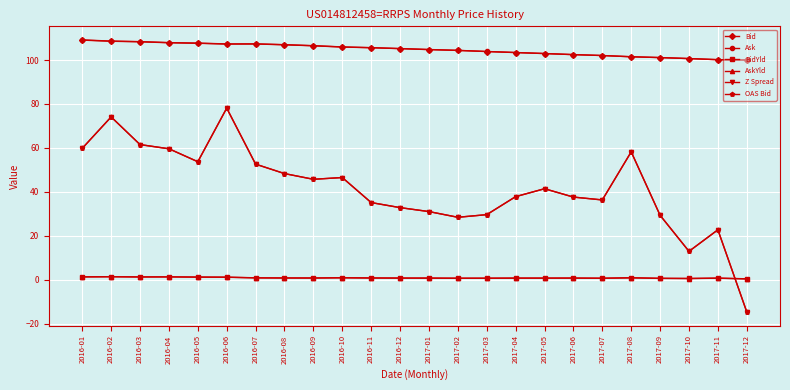

What is the difference between the highest and lowest values at 2016-09?

105.8